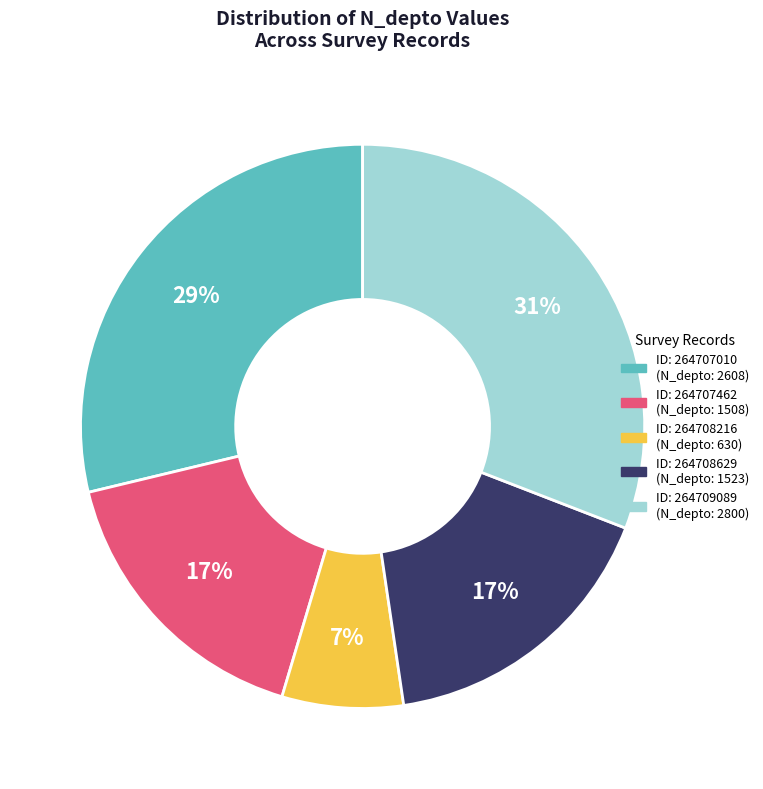

Is there a majority slice in this chart?

No